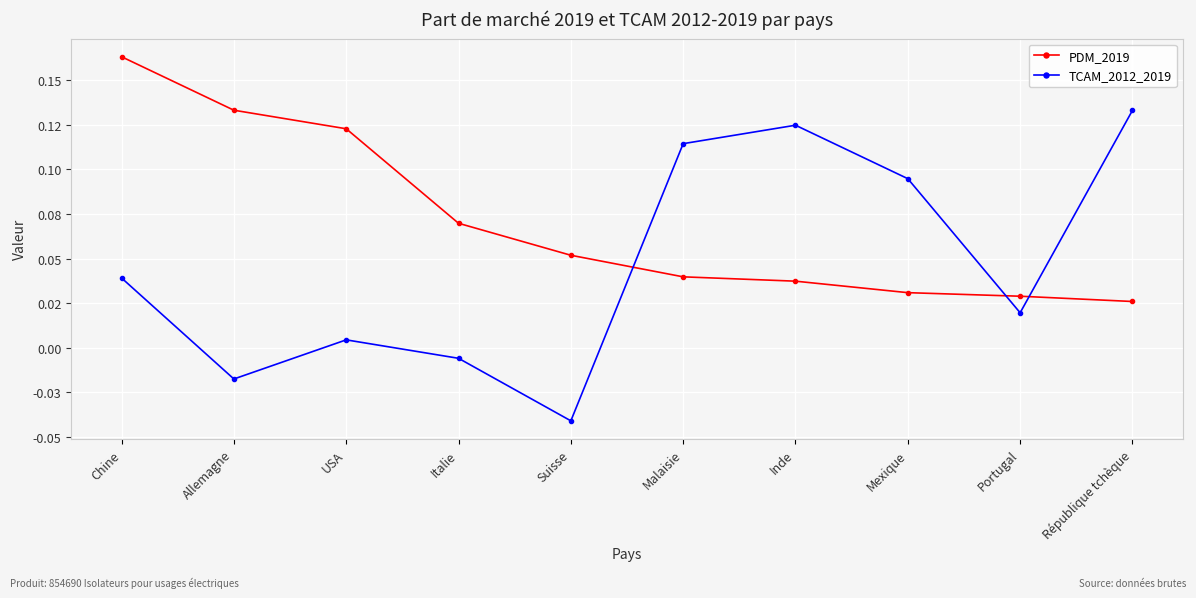

What position from the left is Suisse?

5